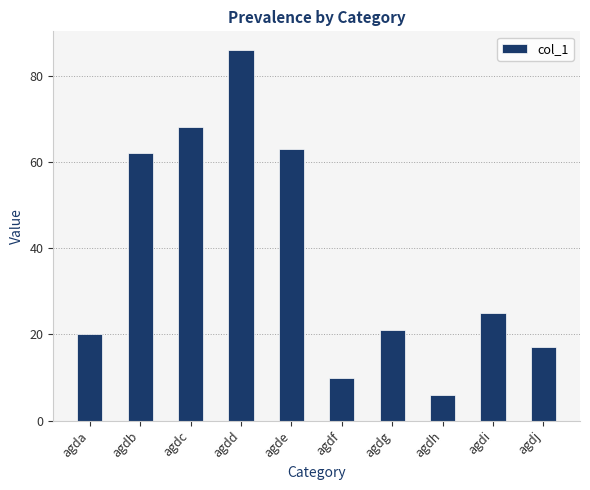

How many distinct data groups are displayed?

1